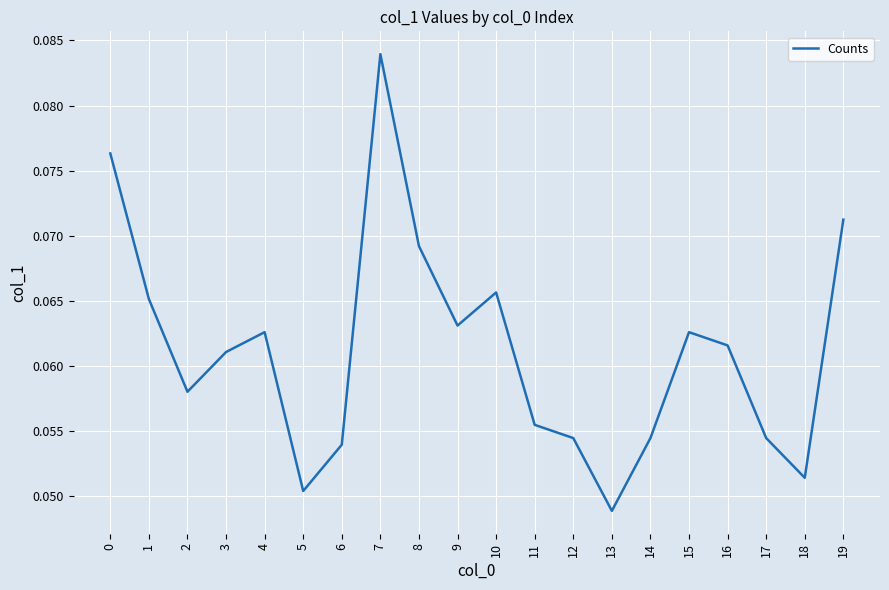

Between 18 and 4, which is larger?

4